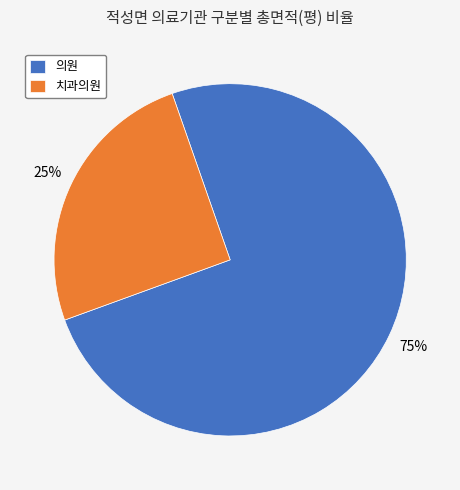

Which has a higher value, 의원 or 치과의원?

의원